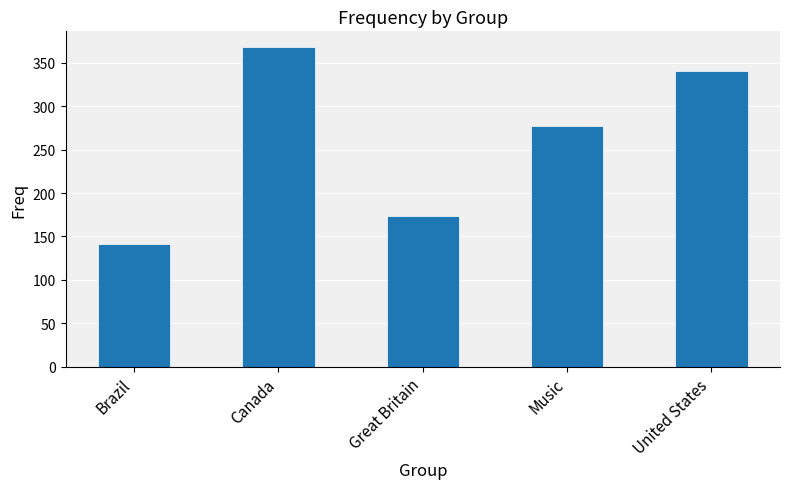

Rank the categories by value from lowest to highest.

Brazil, Great Britain, Music, United States, Canada